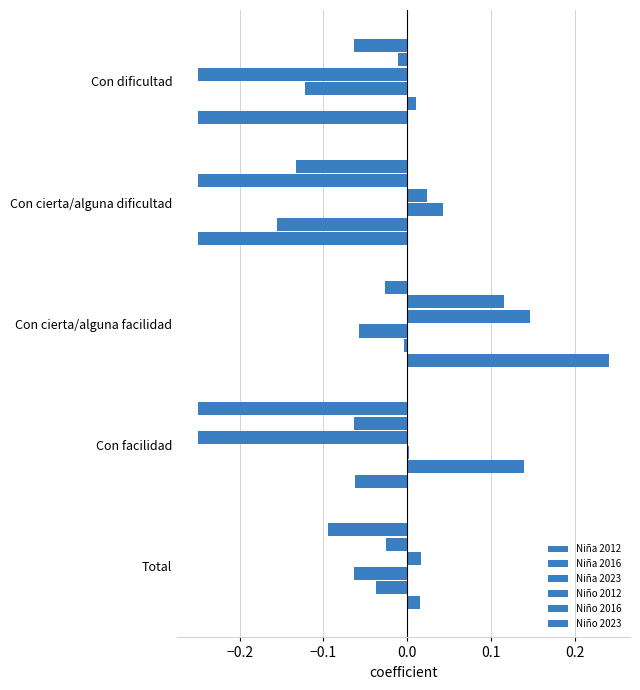

How many values in the Niña 2016 series exceed 0?

1